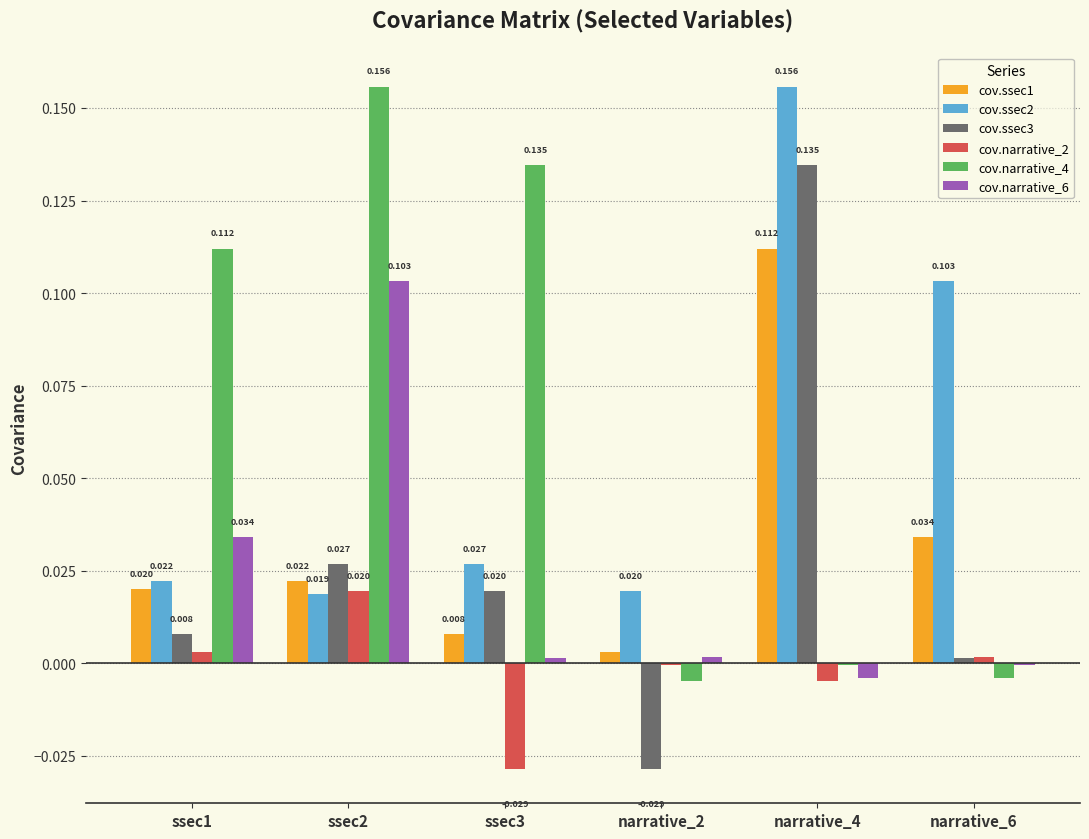

Is the value of cov.ssec1 at ssec2 greater than the value of cov.ssec3 at ssec3?

Yes